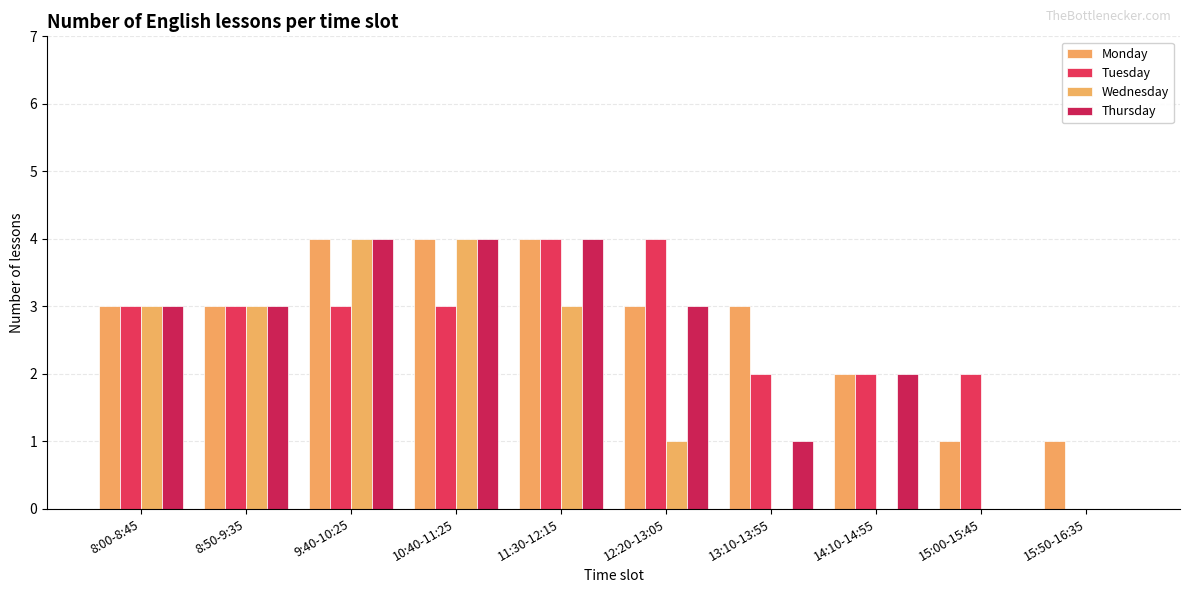

The Tuesday series shows 3 at 8:50-9:35. True or false?

True